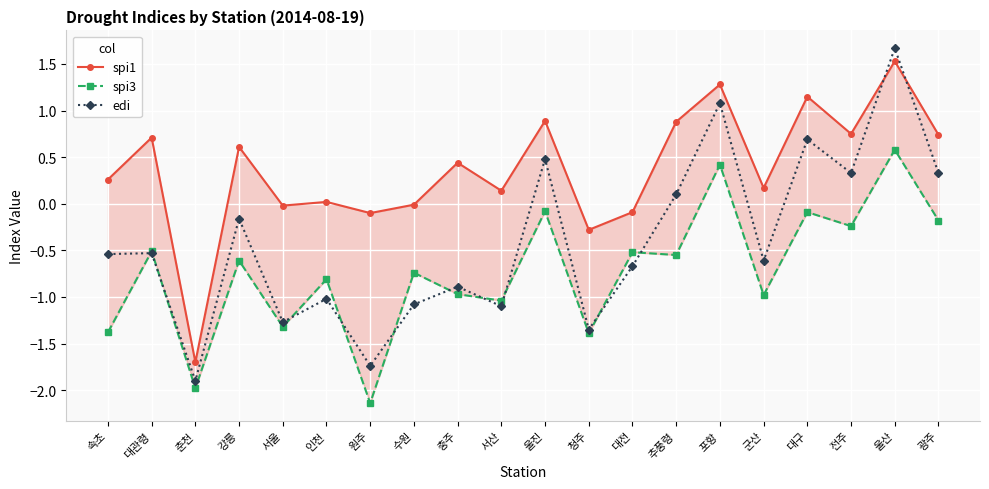

Between which two adjacent categories do spi1 and edi first intersect?

전주 and 울산